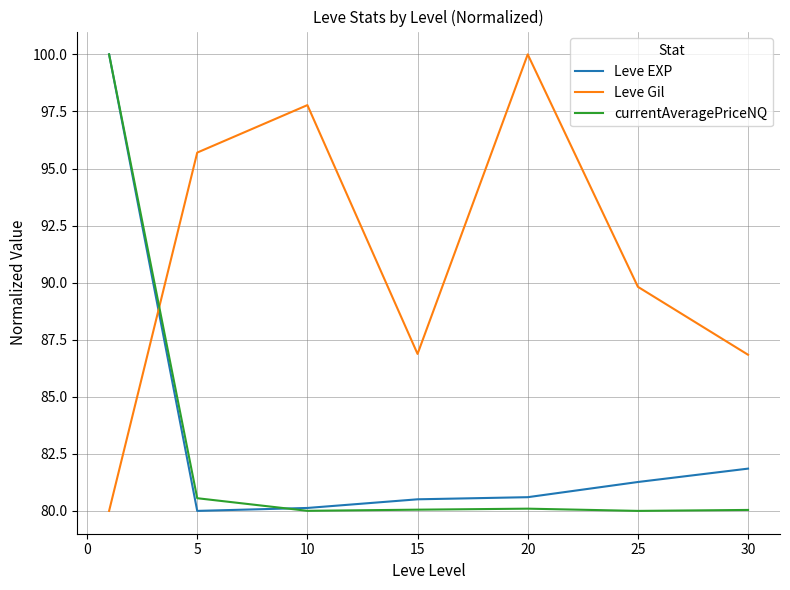

What is the maximum value shown in the chart?

100.0